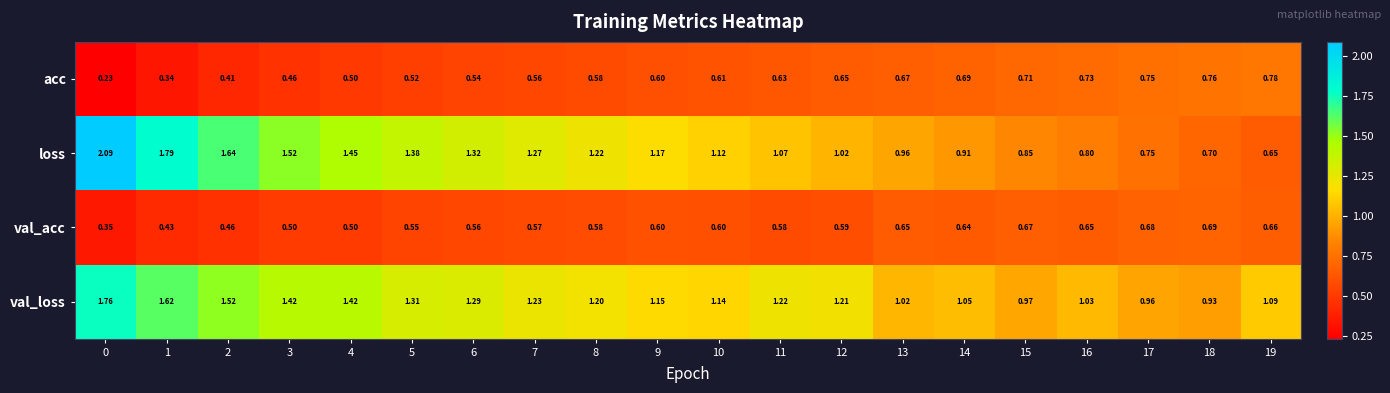

Is the value of loss at 4 greater than the value of acc at 11?

Yes